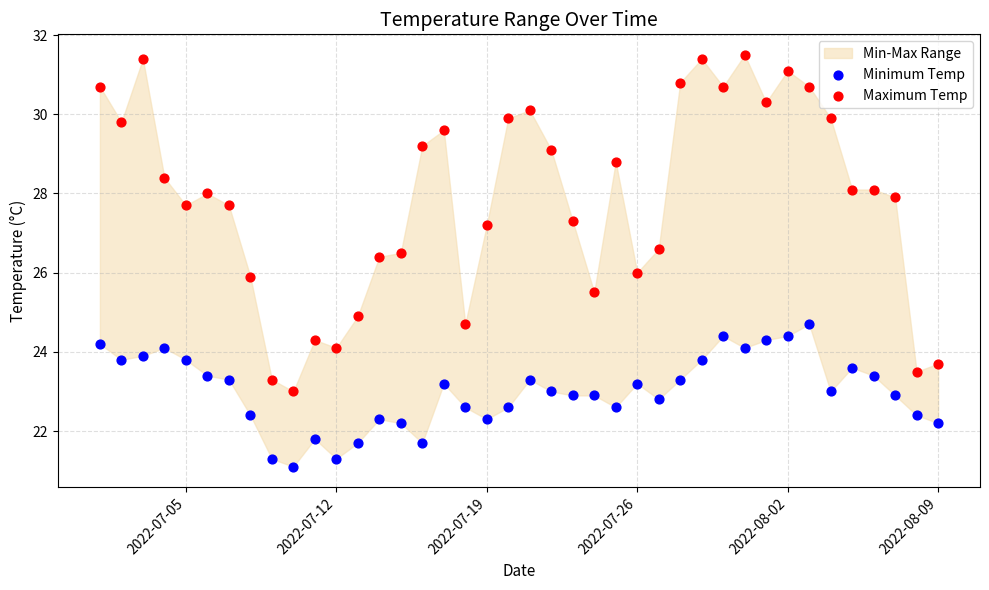

Which series contains the lowest Y value?

Minimum Temp